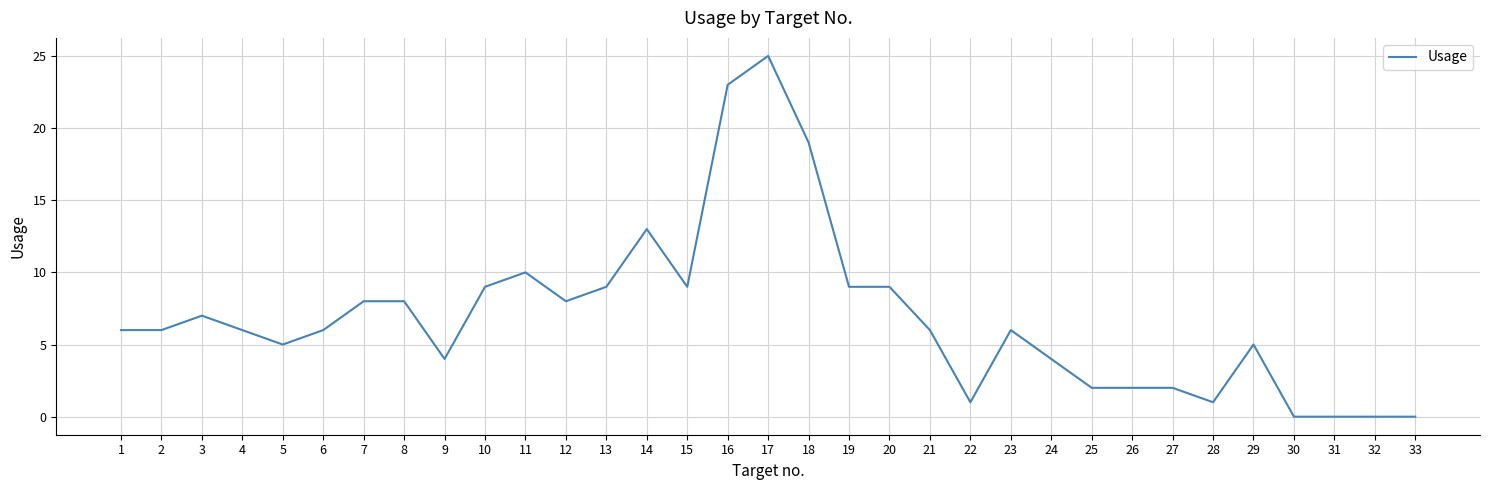

True or false: the data shows 1 at 22.

True